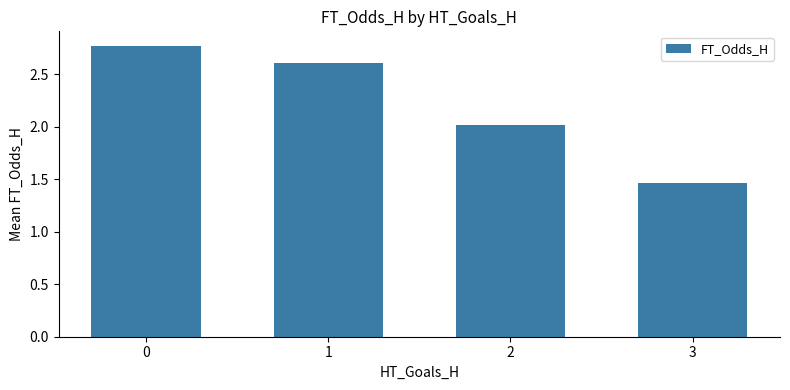

What is the average value?

2.2